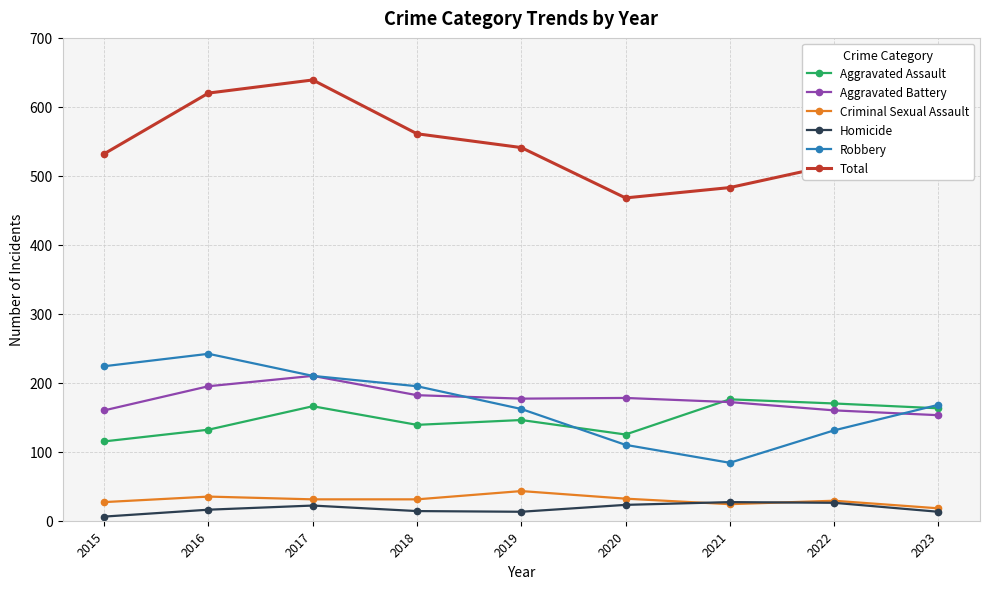

Between 2017 and 2023, which series saw the biggest shift?

Total